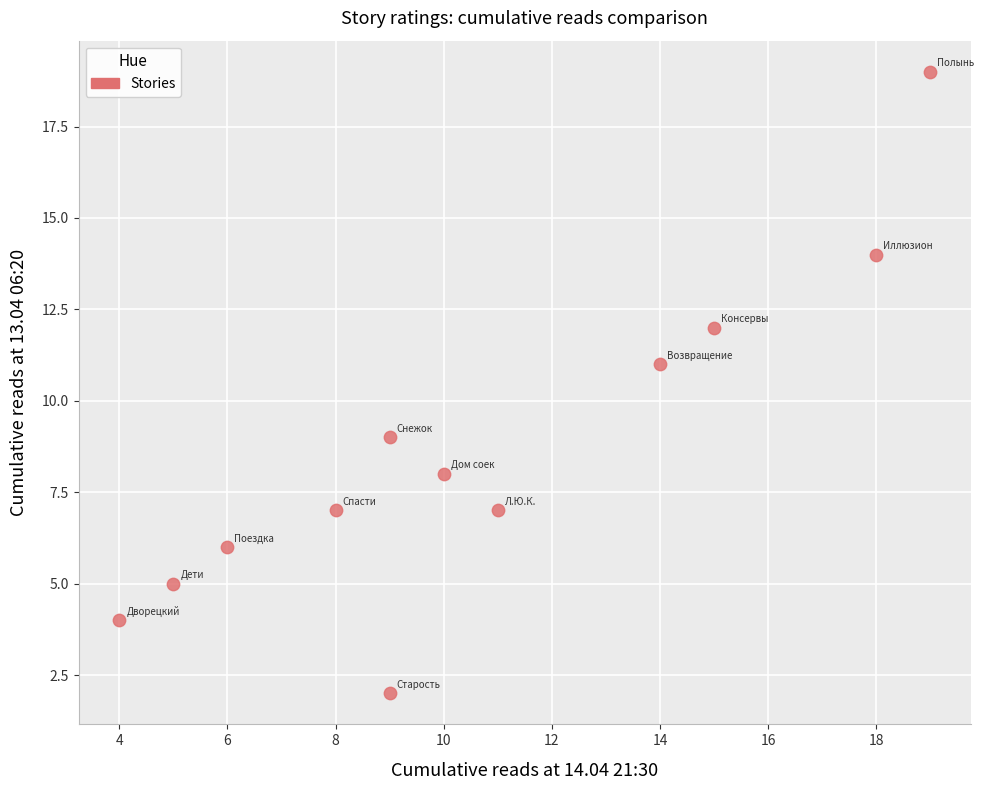

What is the range of Y values (max minus min)?

17